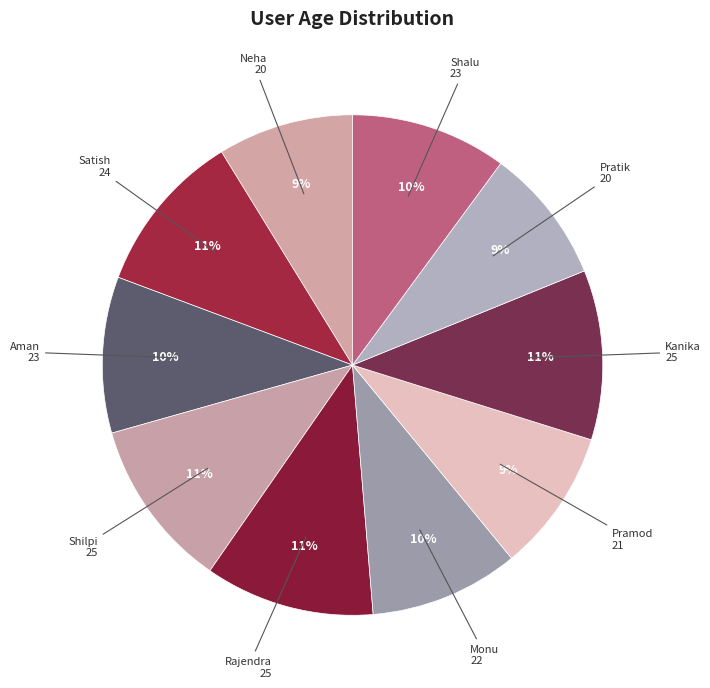

How many slices are in this pie chart?

10